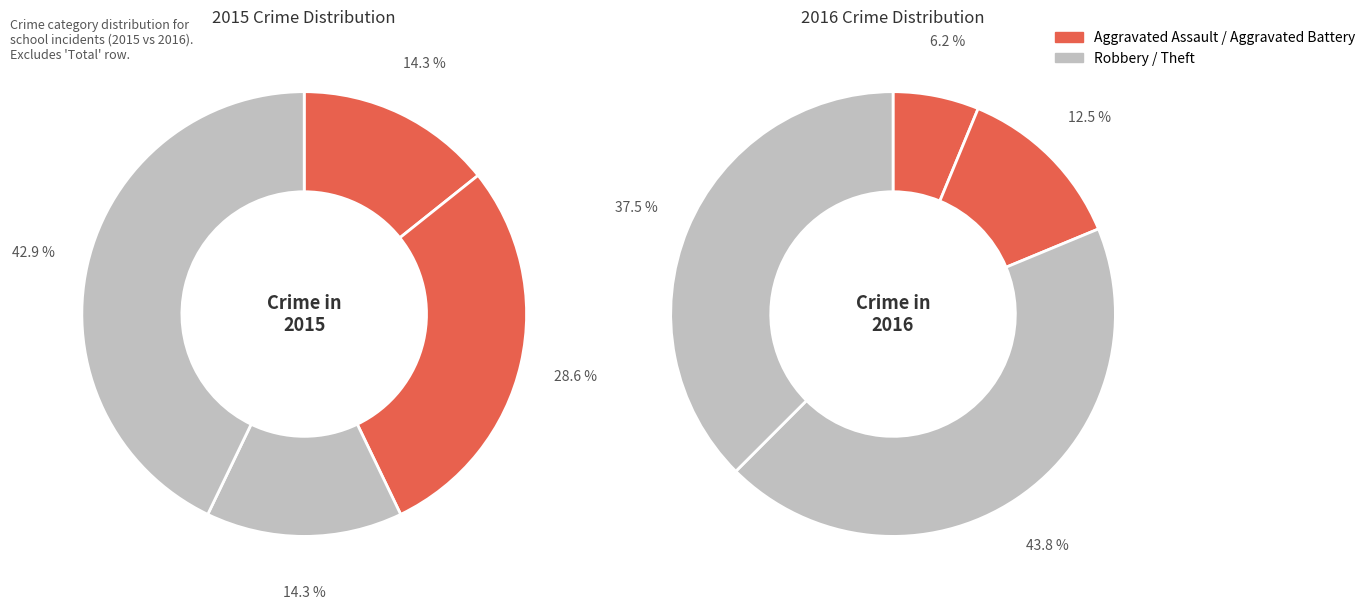

How many segments does this pie chart have?

4